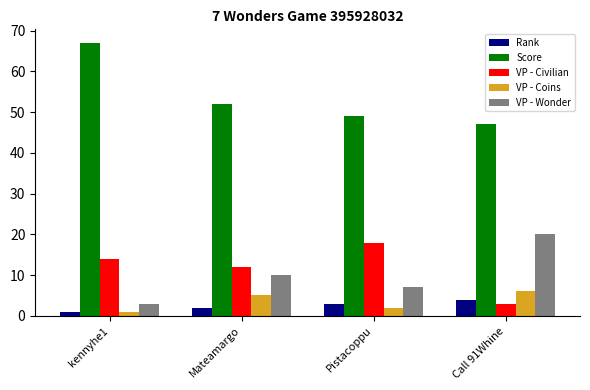

How many data points in VP - Civilian are less than 14?

2